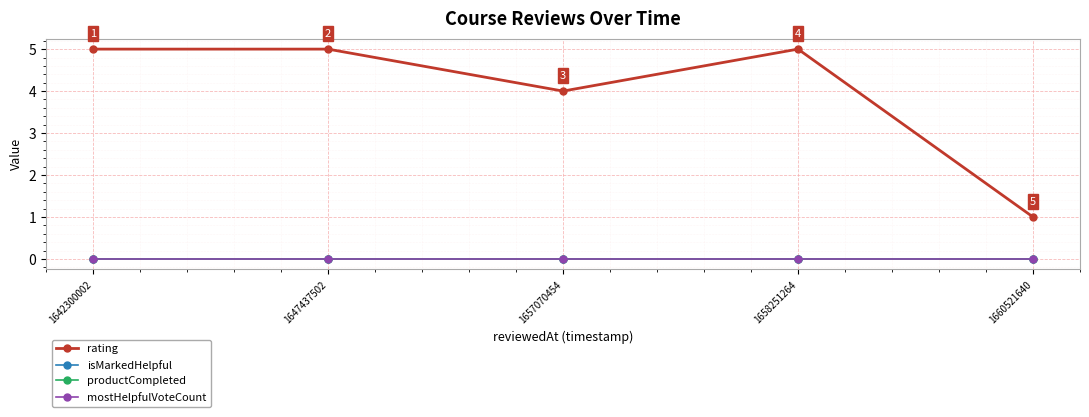

Is this an area chart (filled region under the line)?

No